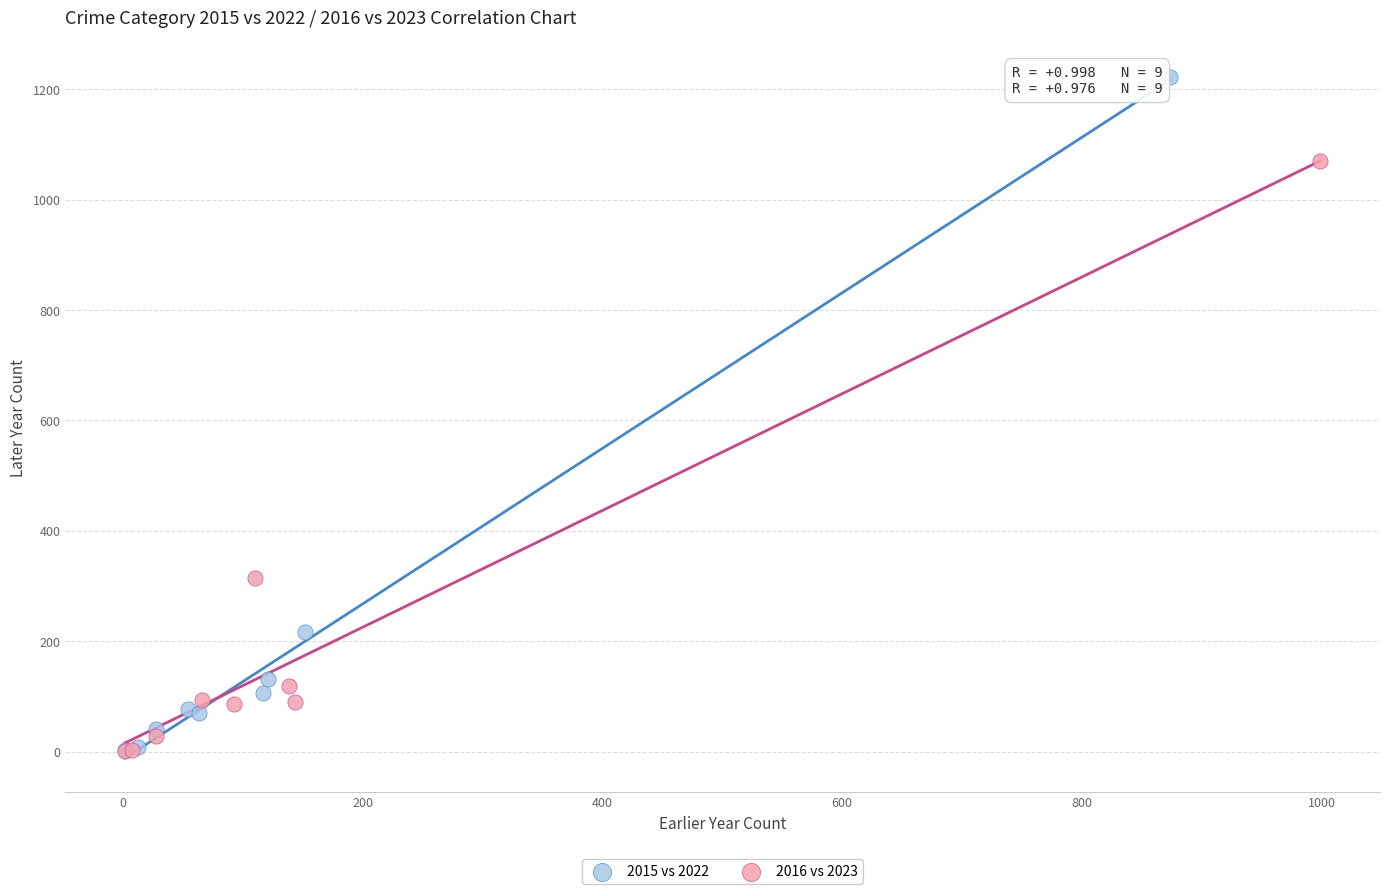

Which series has the largest Y range (max minus min)?

2015 vs 2022